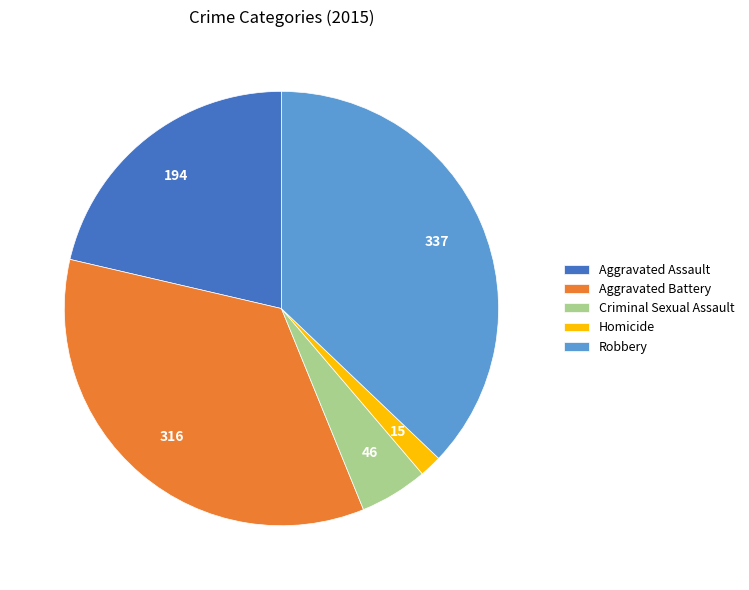

How many slices are in this pie chart?

5